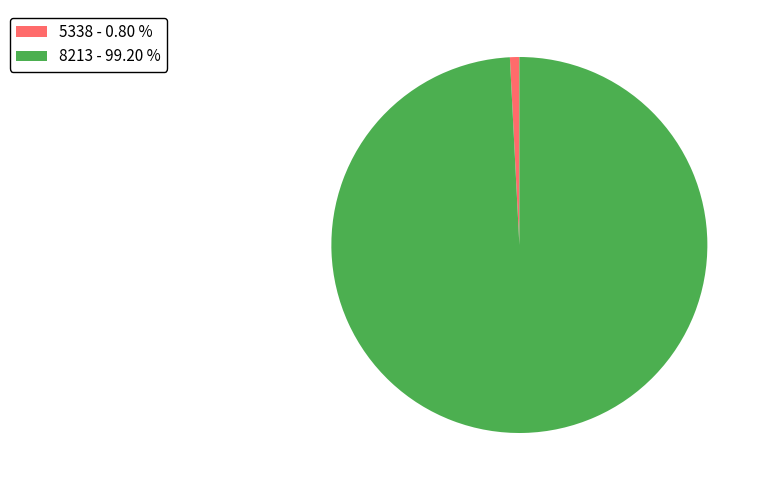

Rank the categories by value from lowest to highest.

5338, 8213